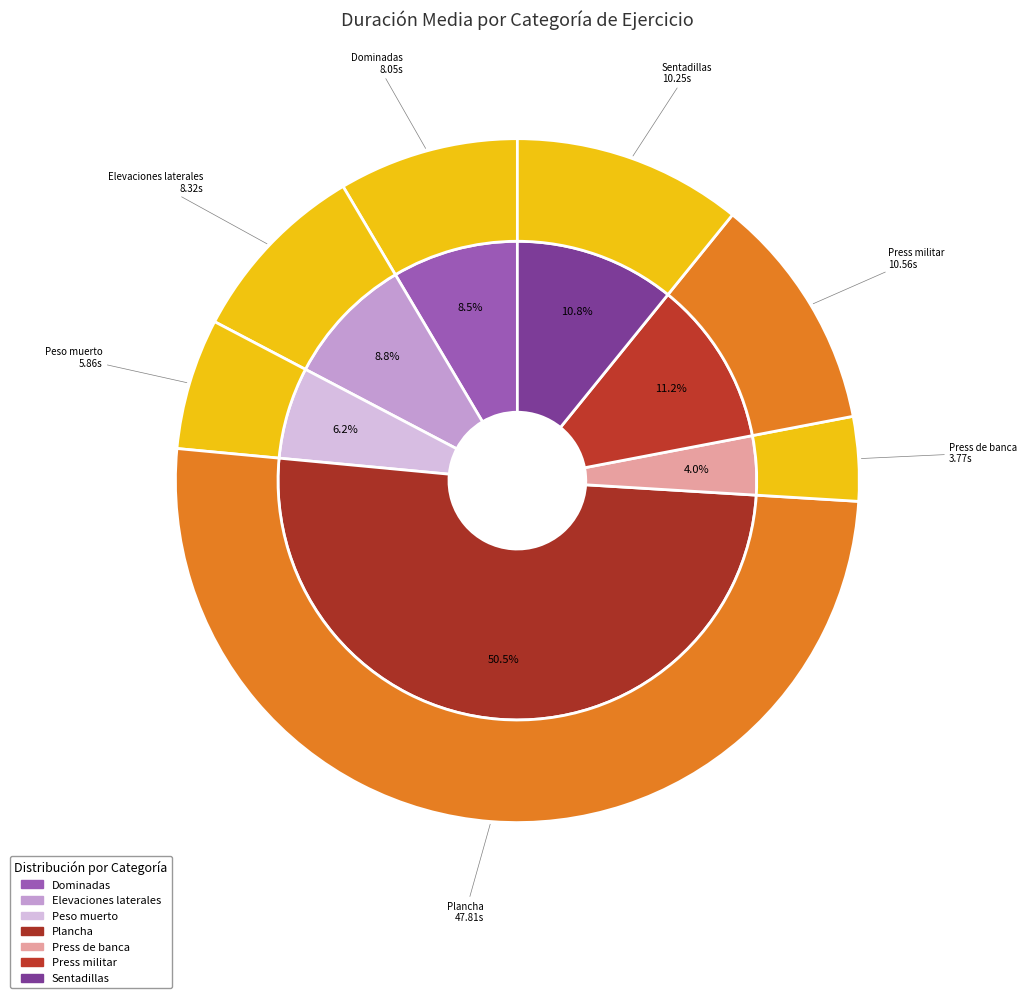

How many slices are in this pie chart?

7